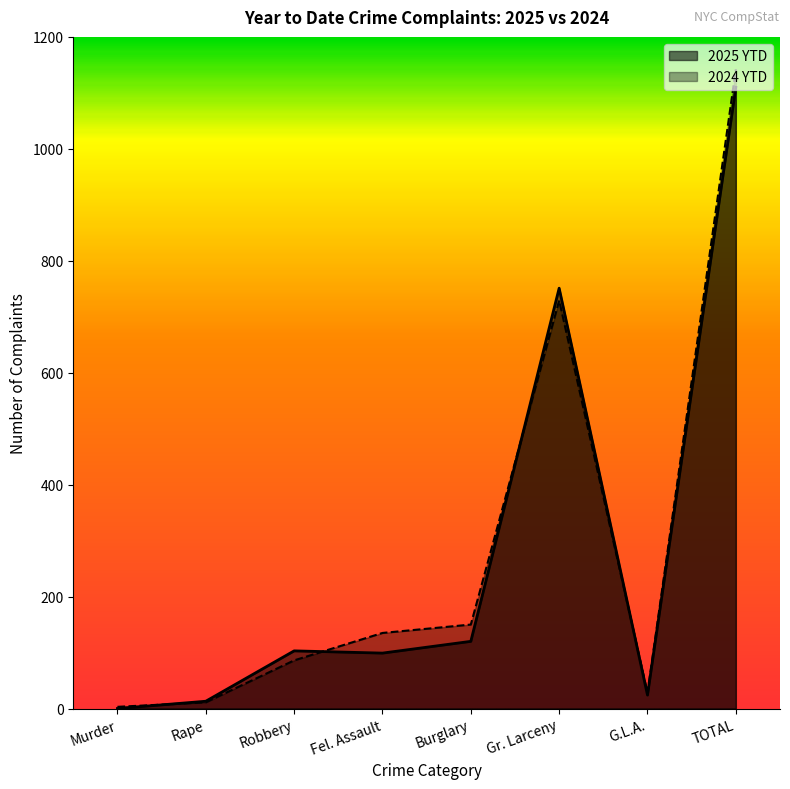

How many times do 2024 YTD and 2025 YTD cross each other?

4